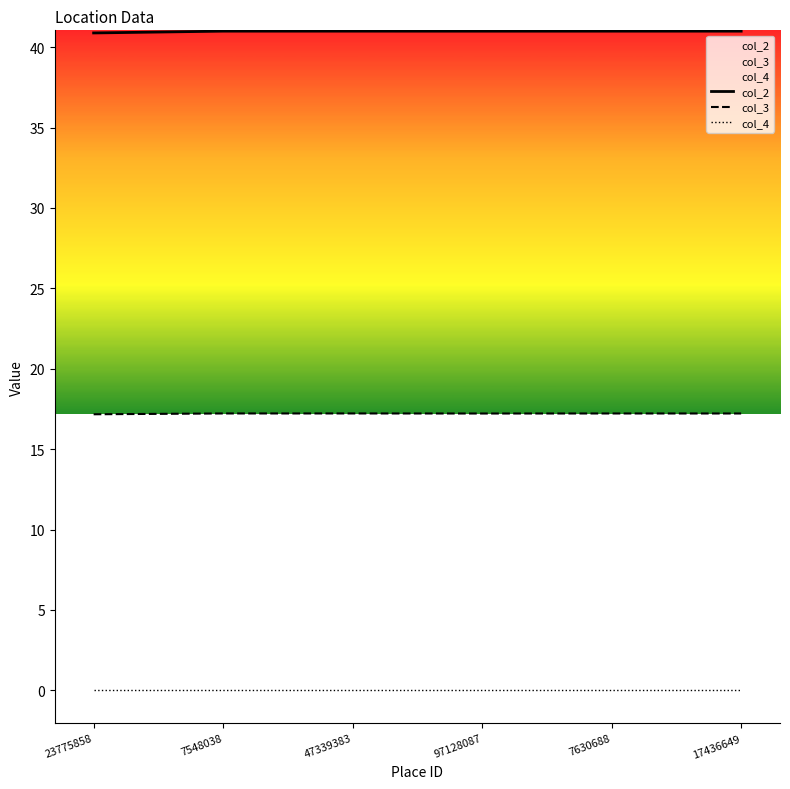

Which series has the largest total across all categories?

col_2